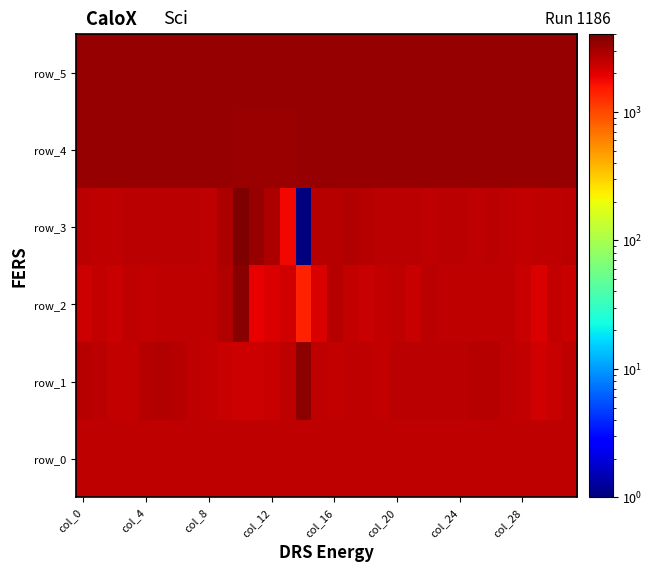

What is the difference between the maximum and second lowest values in the row_1 series?

1337.0